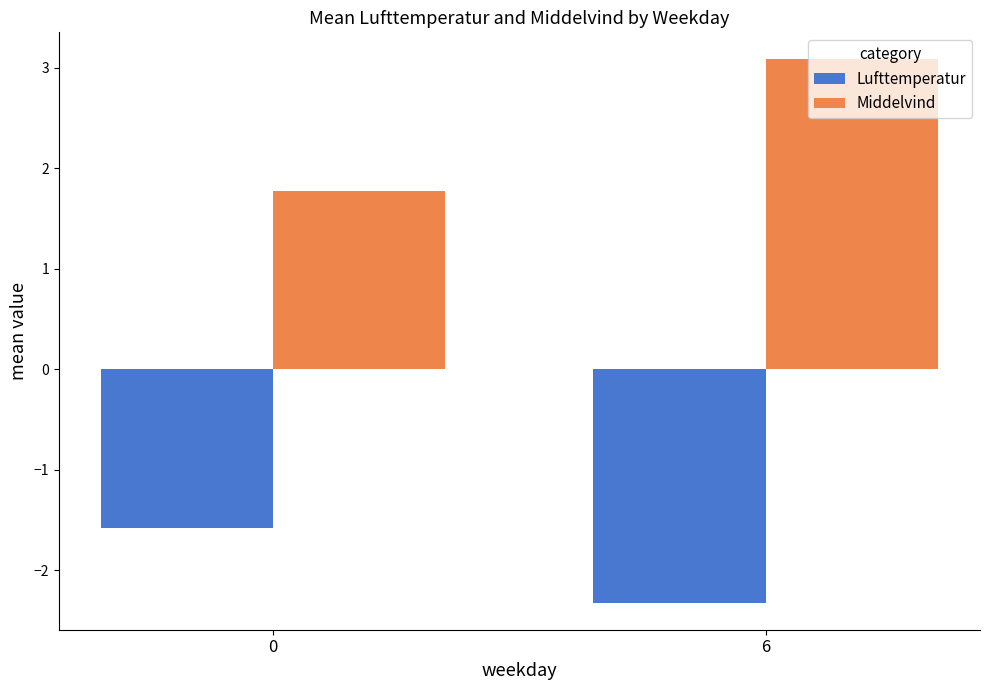

Are the bars horizontal?

No